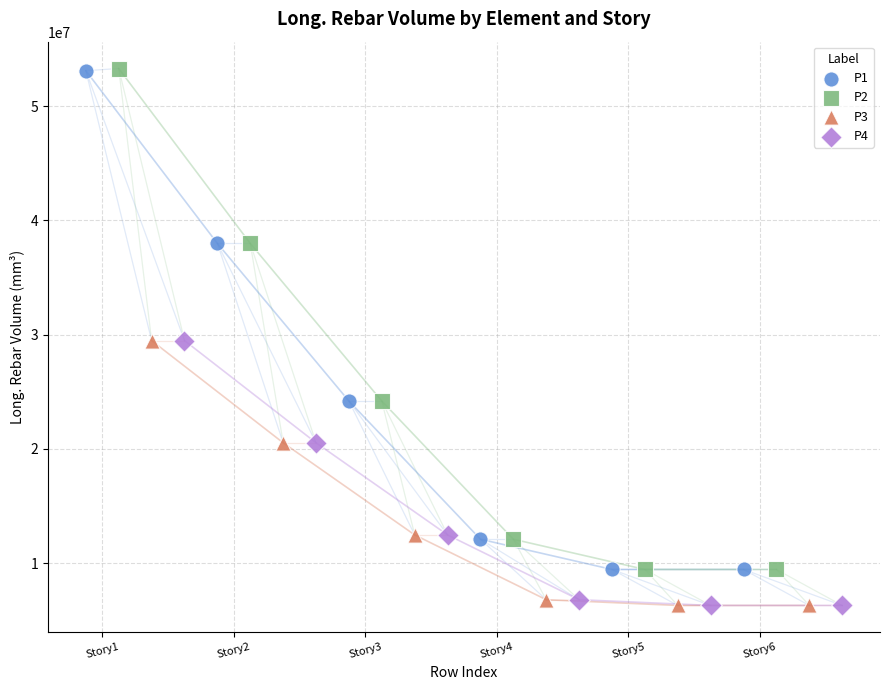

What are all the series names shown in the legend?

P1, P2, P3, P4